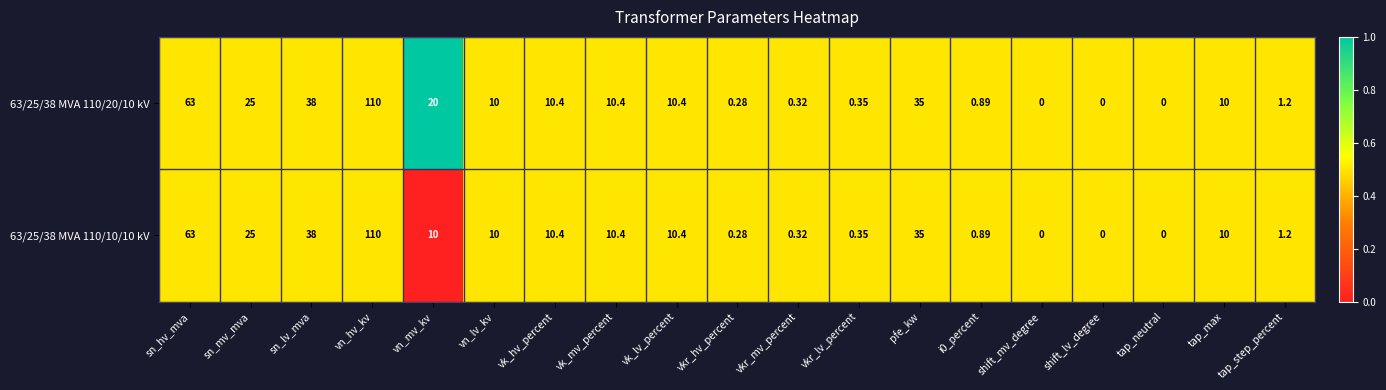

At which label does 63/25/38 MVA 110/20/10 kV reach its peak?

vn_hv_kv